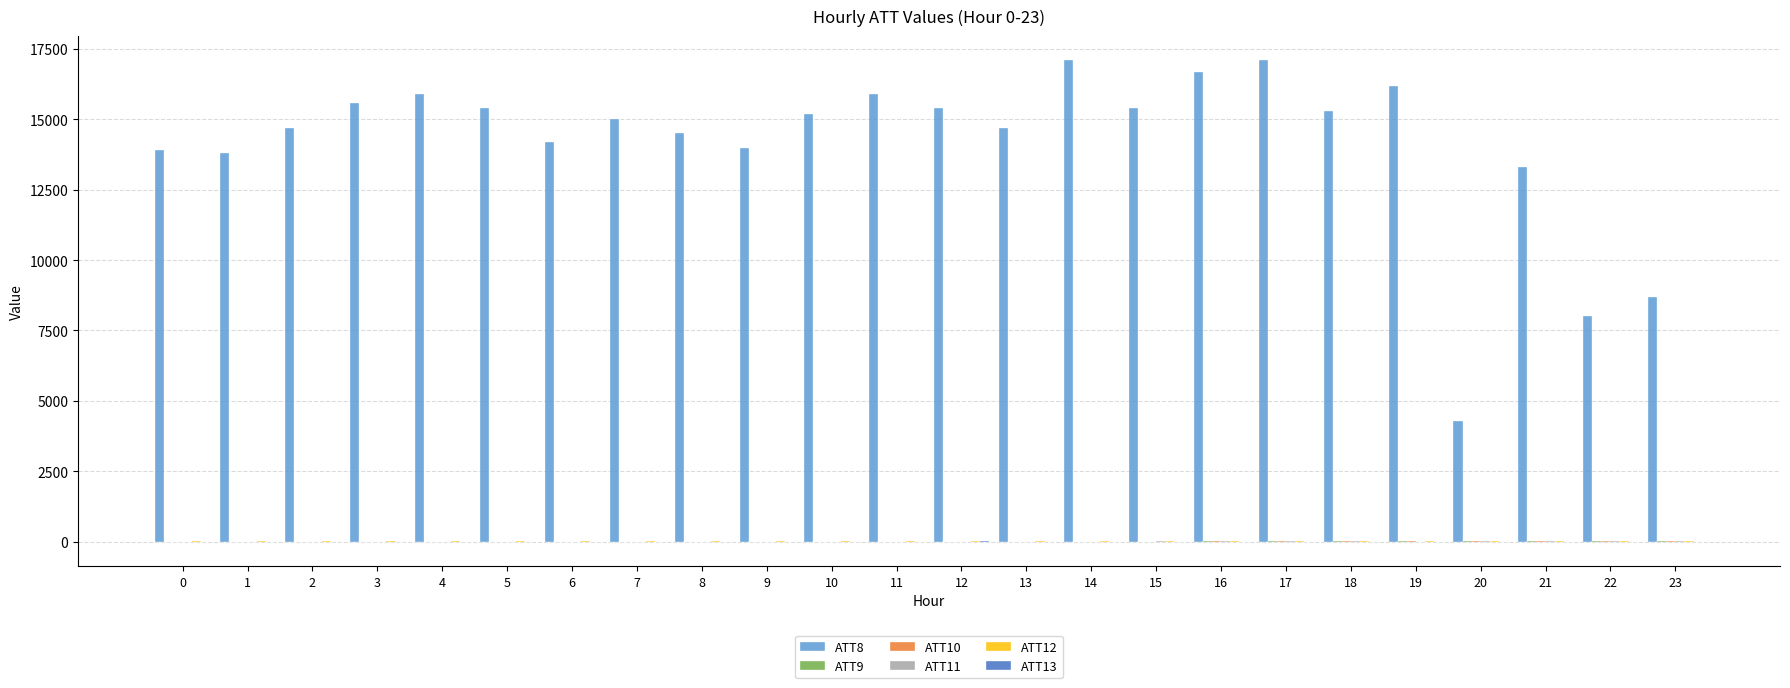

The value of ATT8 at 4 is 15900.0. True or false?

True